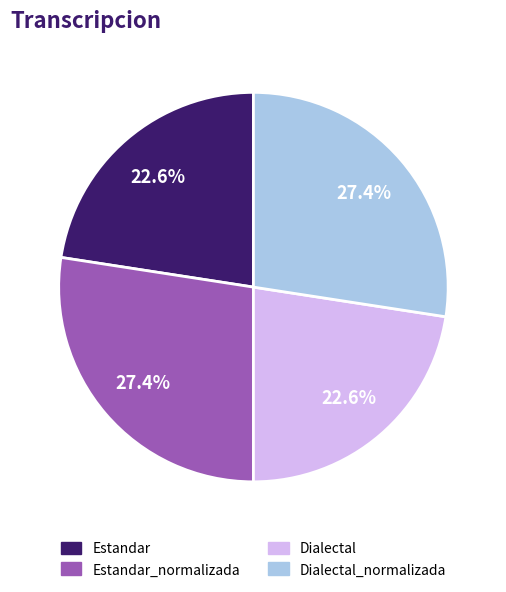

Is there any slice that represents more than half of the pie?

No